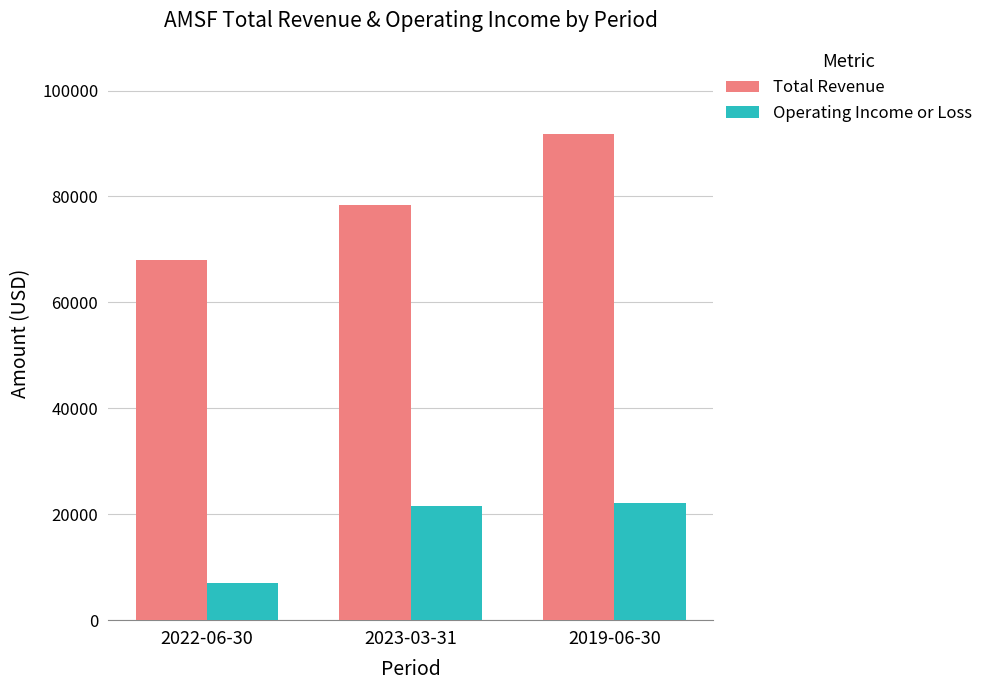

Reading left to right, what are all the values shown in this chart?

Total Revenue: 68000	78400	91800
Operating Income or Loss: 7100	21500	22200